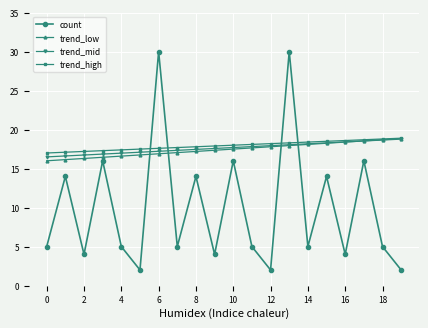

How many distinct data groups are displayed?

4